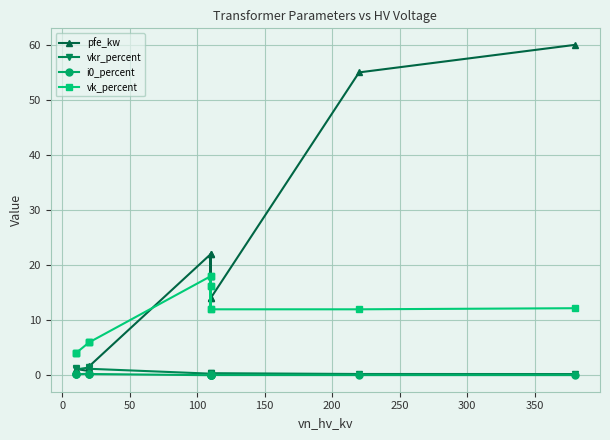

The value of vkr_percent at 400 is 0.4. True or false?

False